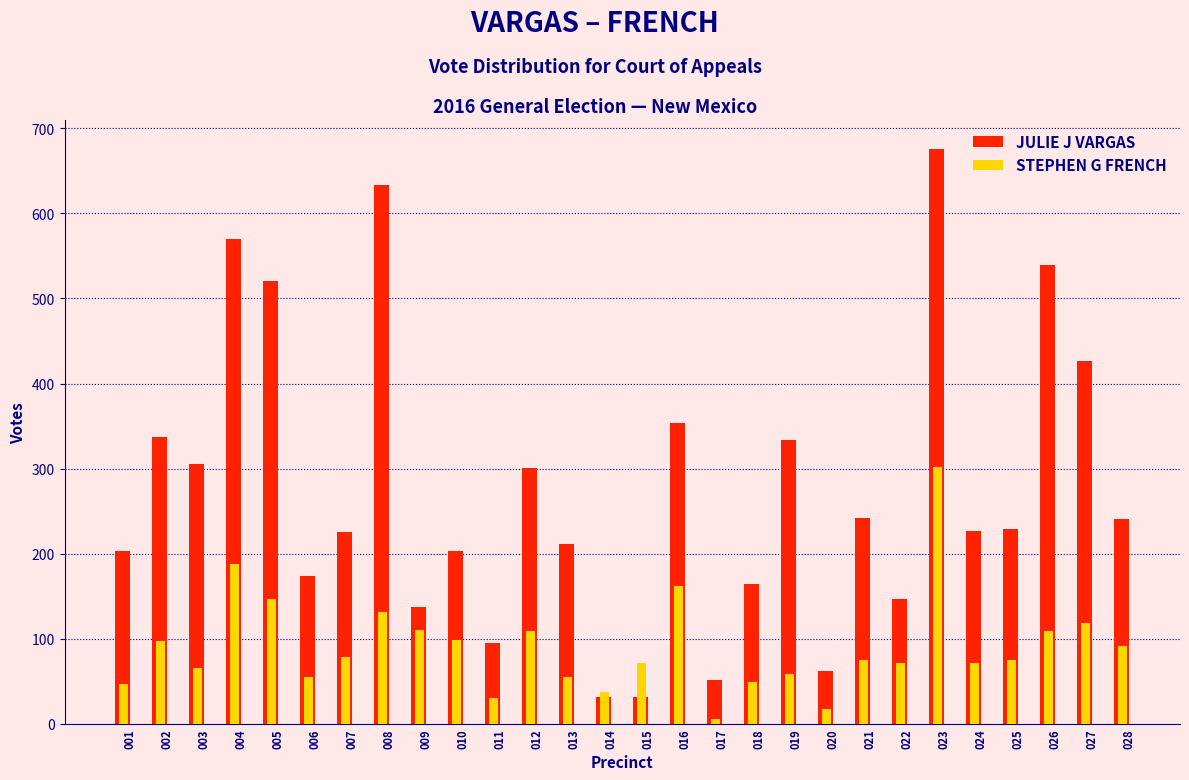

Which series has the widest spread of values?

JULIE J VARGAS